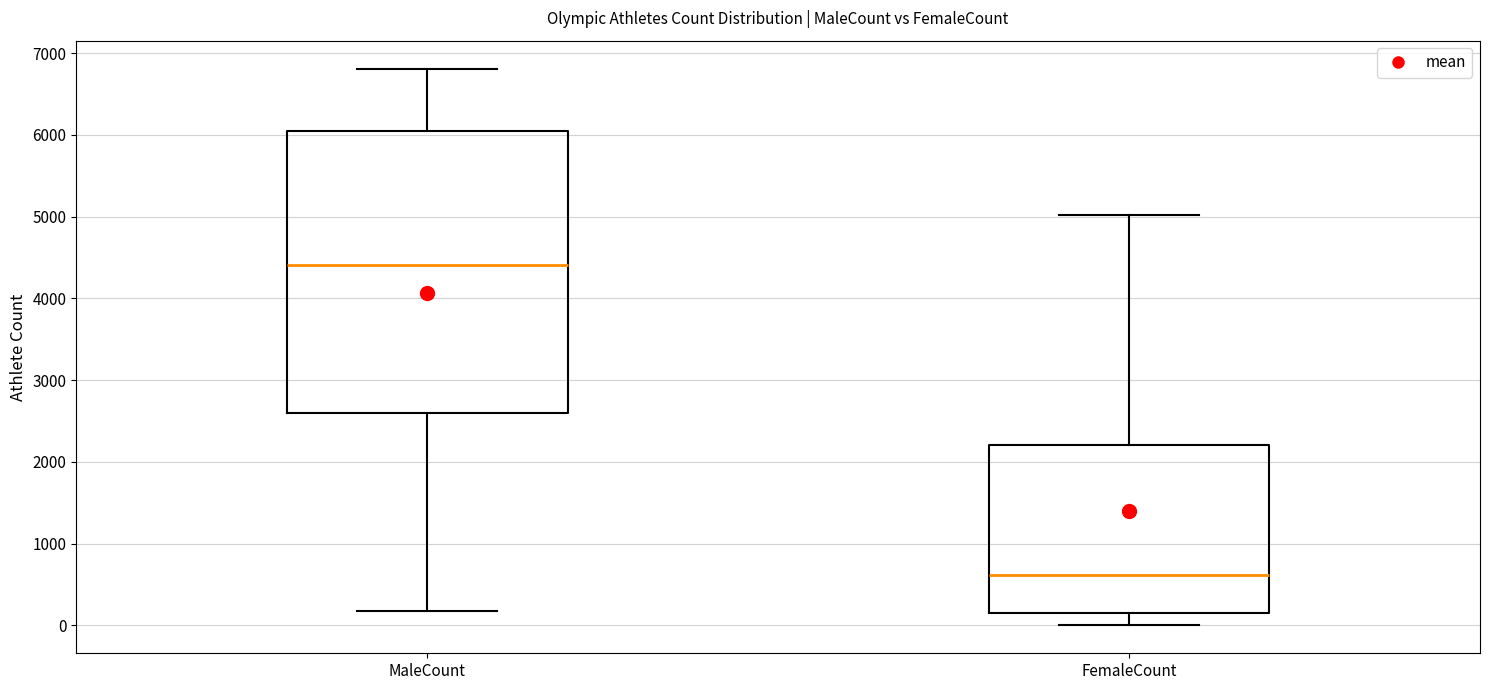

Reading left to right, transcribe this box plot: for each box, give where its median line is, the range the box spans, and where its two whiskers end, as read against the y-axis. The values are not printed on the chart, so give them approximately, as read against the axis.

MaleCount: median 4400, box 2600 to 6000, whiskers 200 to 6800
FemaleCount: median 600, box 200 to 2200, whiskers 0 to 5000